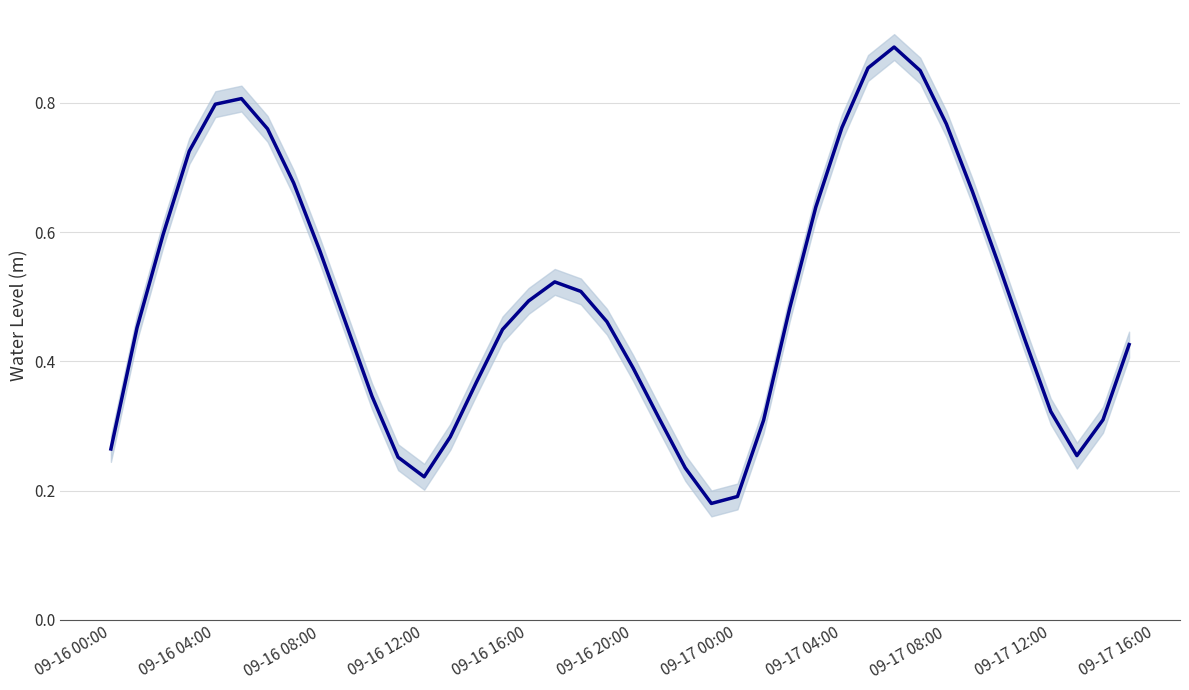

How many data points does each series have?

40